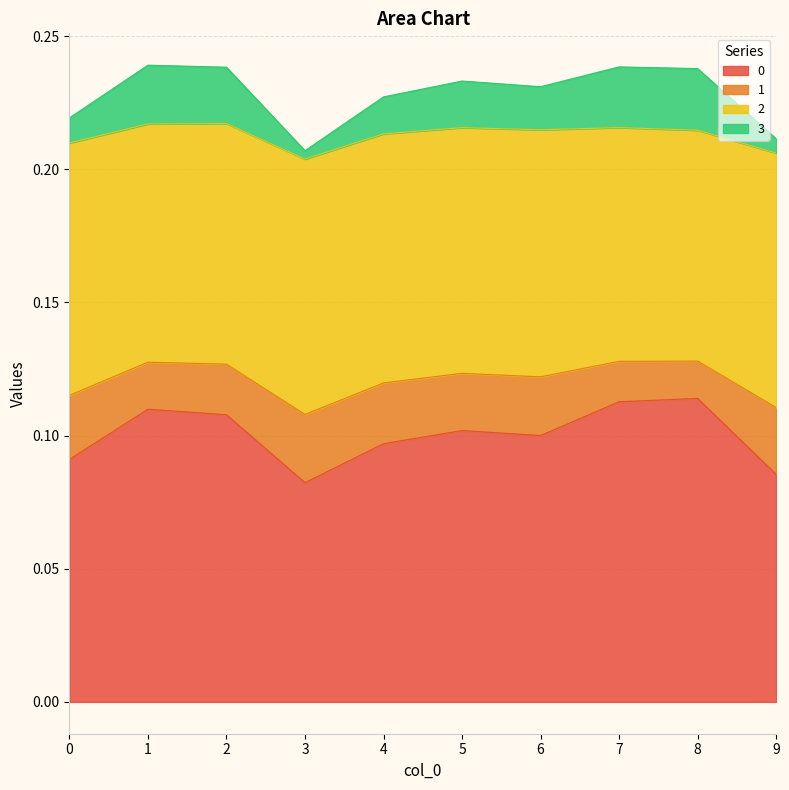

Is it true that 3 equals 0.2 at 1?

False